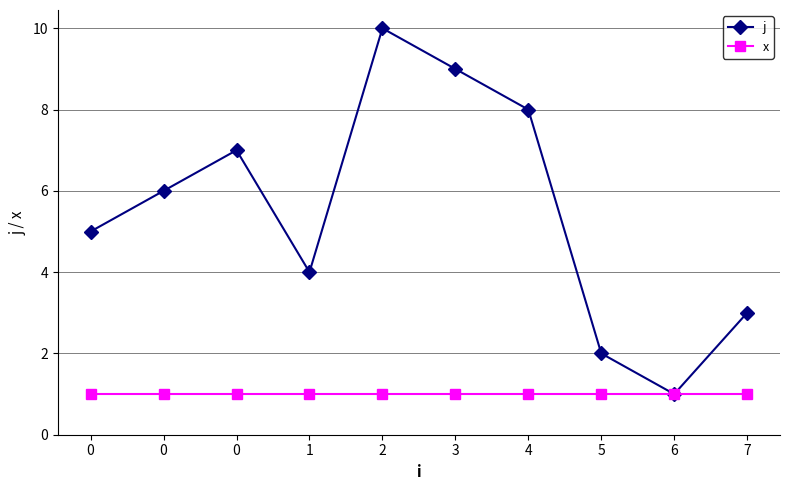

Does the chart have visible grid lines?

Yes